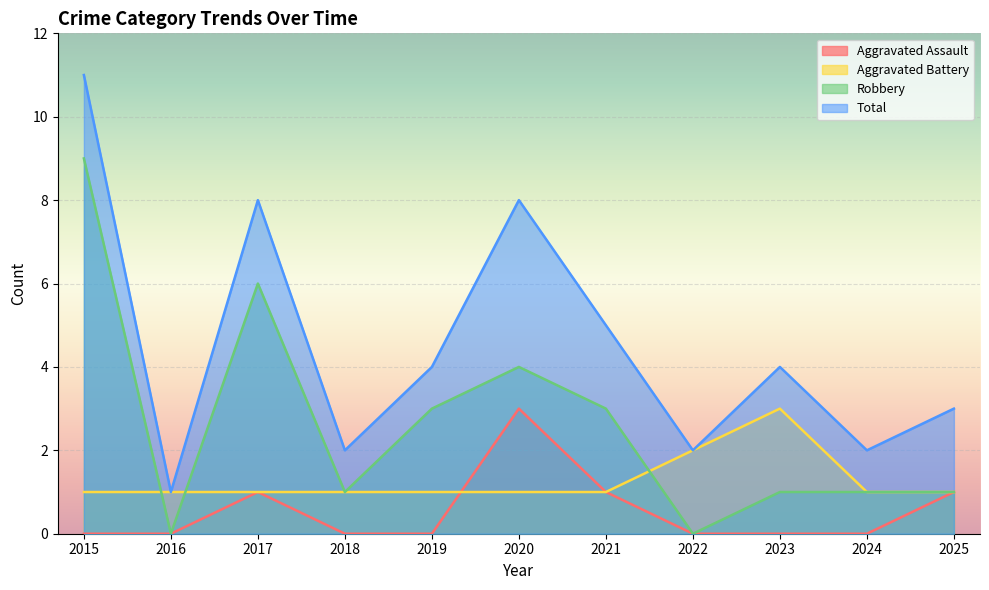

True or false: Aggravated Assault and Total intersect in this chart.

False